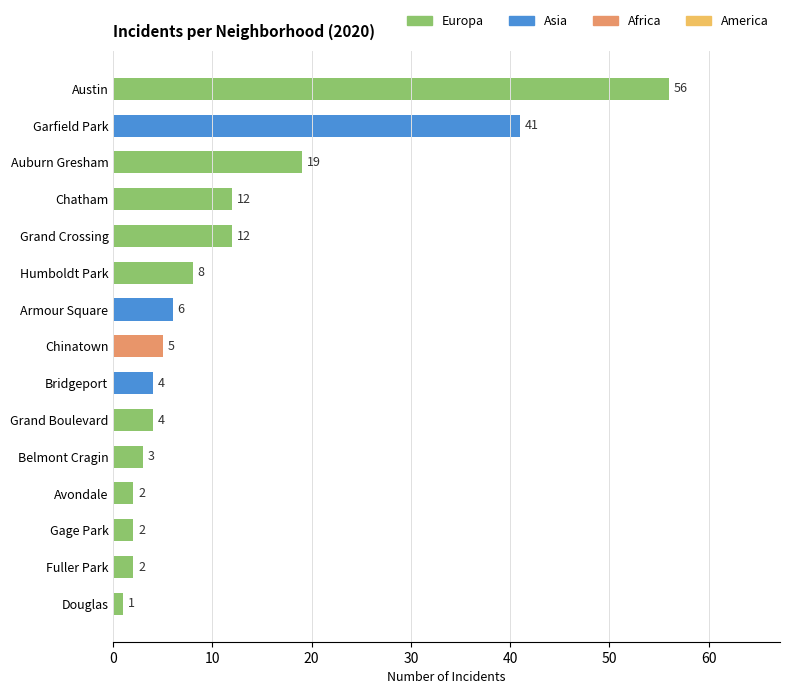

What is the sum of all values?

177